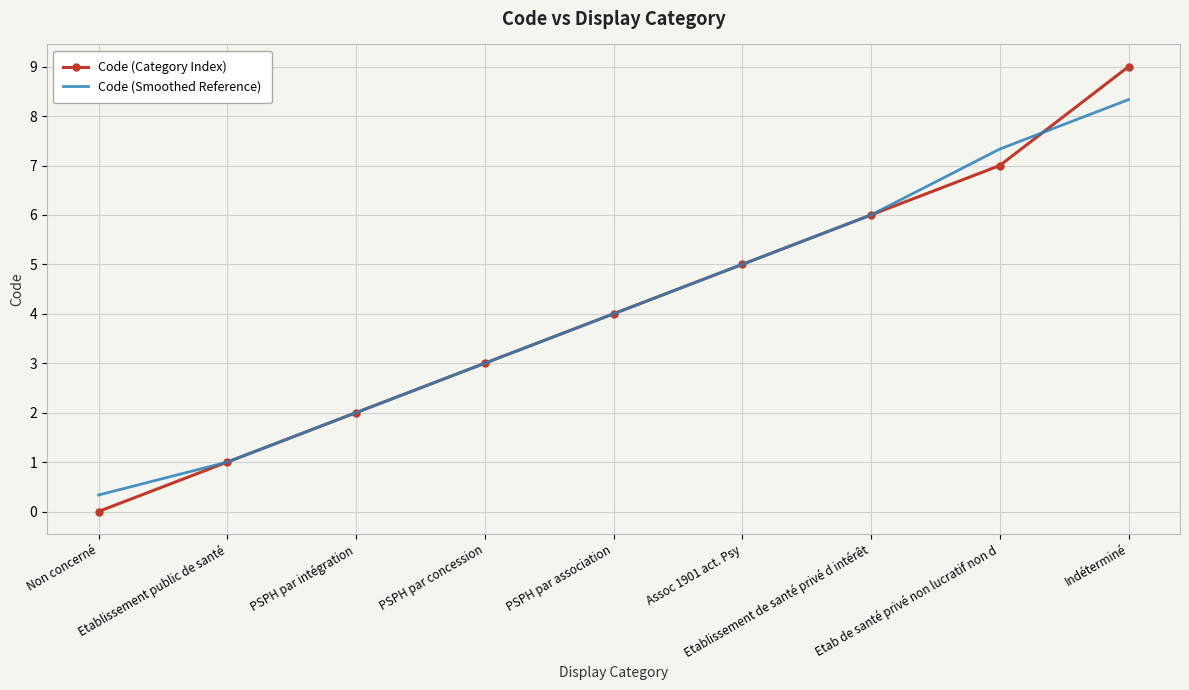

List the series in order of their peak value, lowest first.

Code (Smoothed Reference), Code (Category Index)